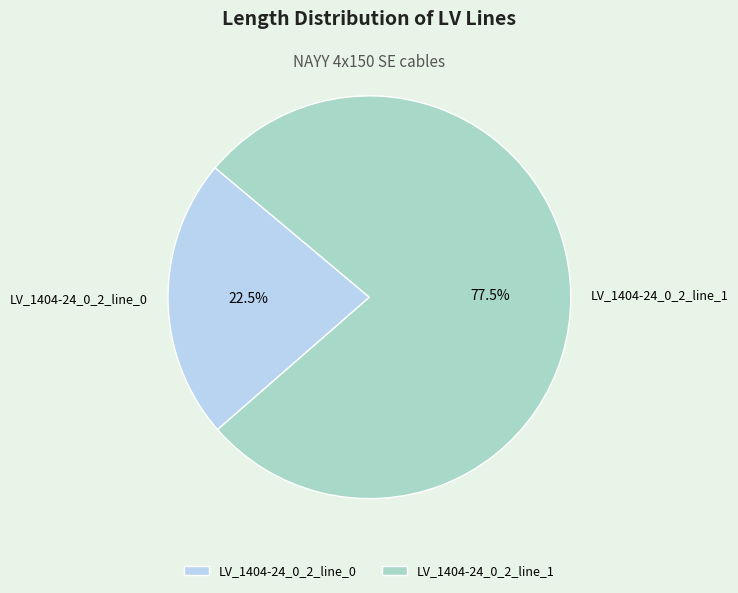

Is there any slice that represents more than half of the pie?

Yes